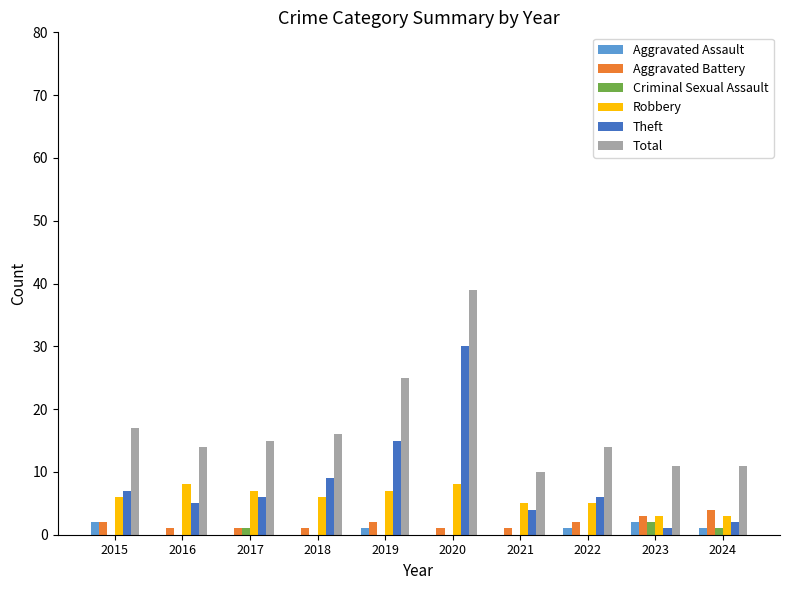

What value does the Aggravated Battery series have at 2017?

1